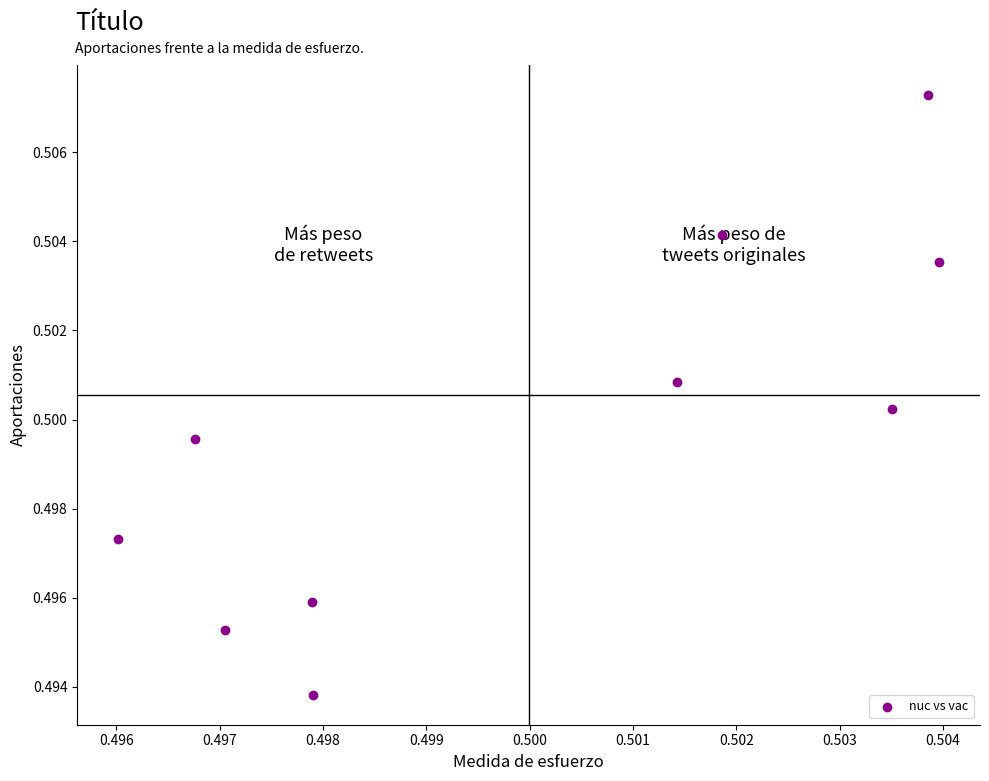

How many points are shown in the scatter plot?

10